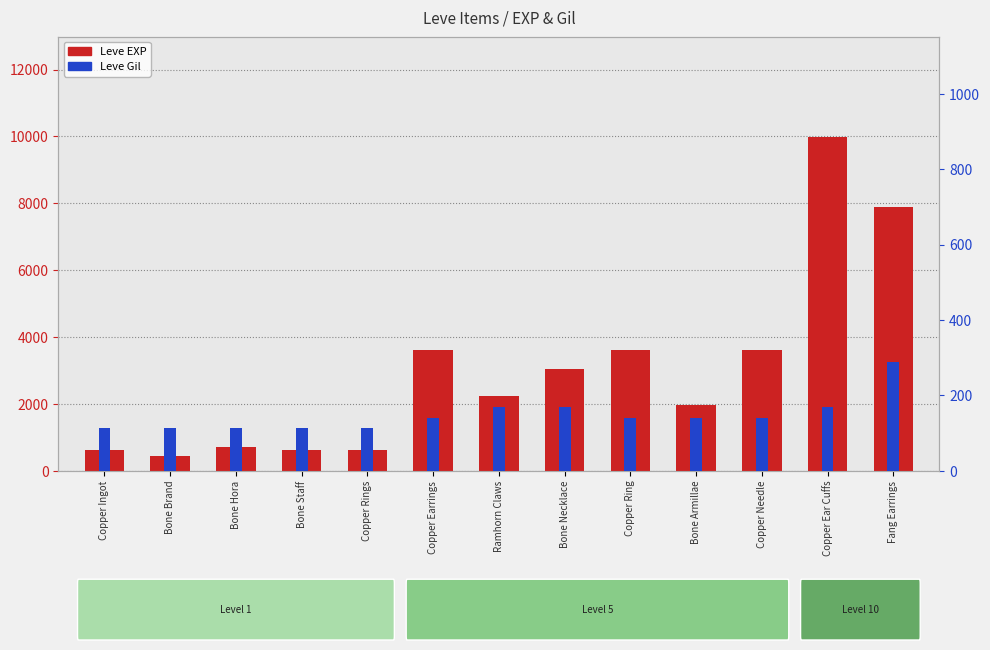

How many series are shown in this chart?

2